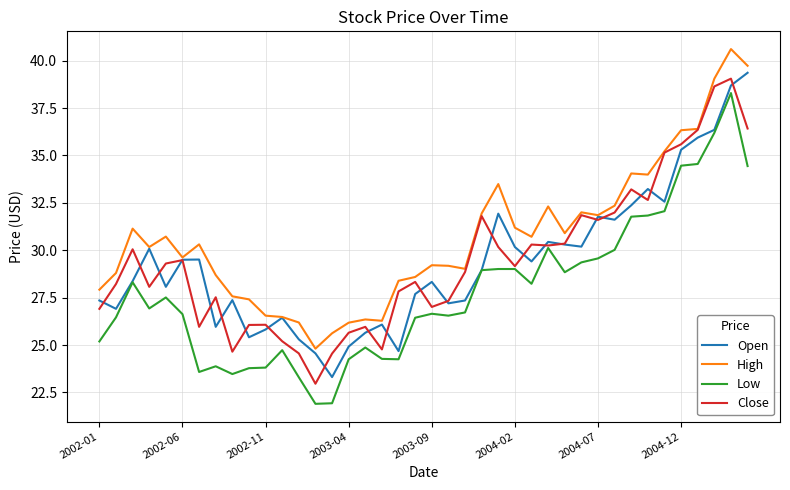

What is the greatest value displayed?

40.6